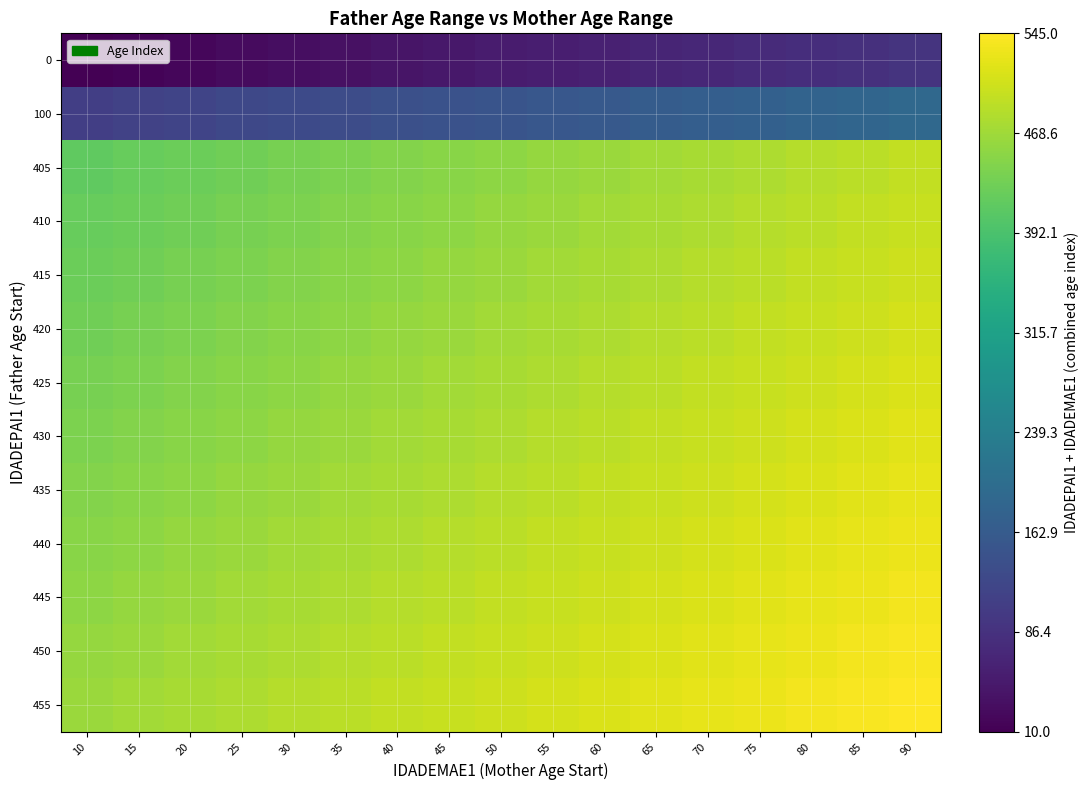

Rank the series by their maximum value, from lowest to highest.

0, 100, 405, 410, 415, 420, 425, 430, 435, 440, 445, 450, 455